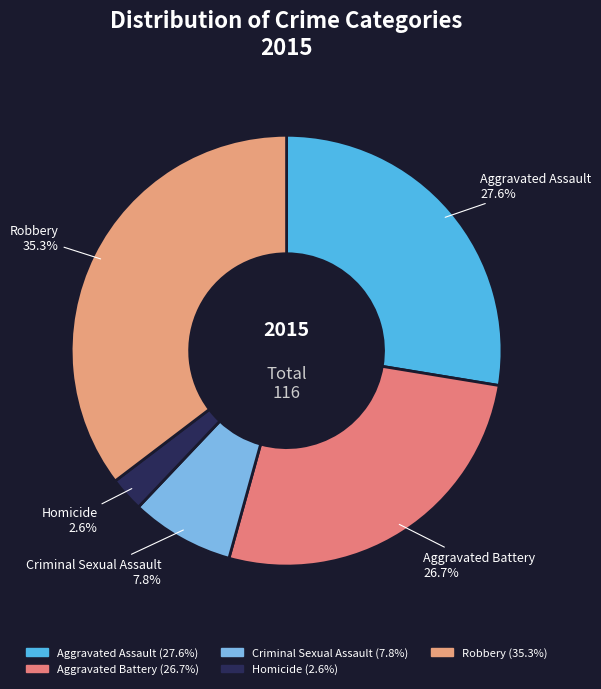

What is the ratio of the value at Robbery to the value at Homicide?

13.7